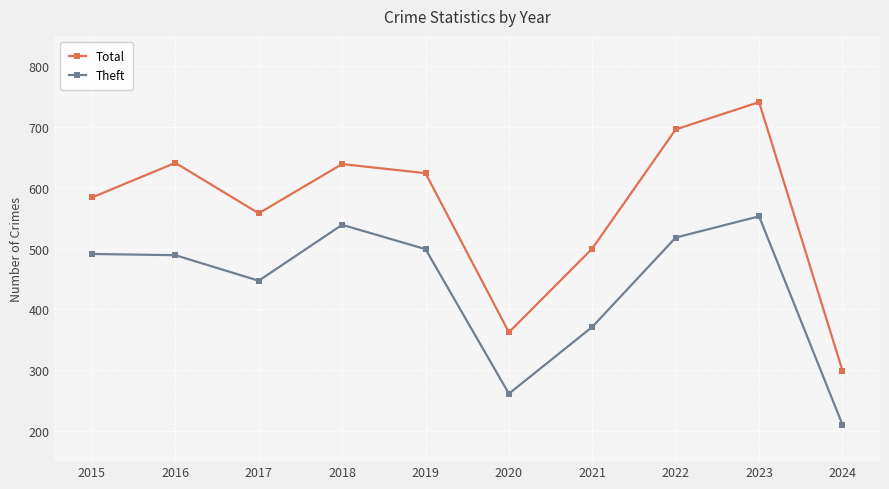

Does the chart display data point markers on the line(s)?

Yes